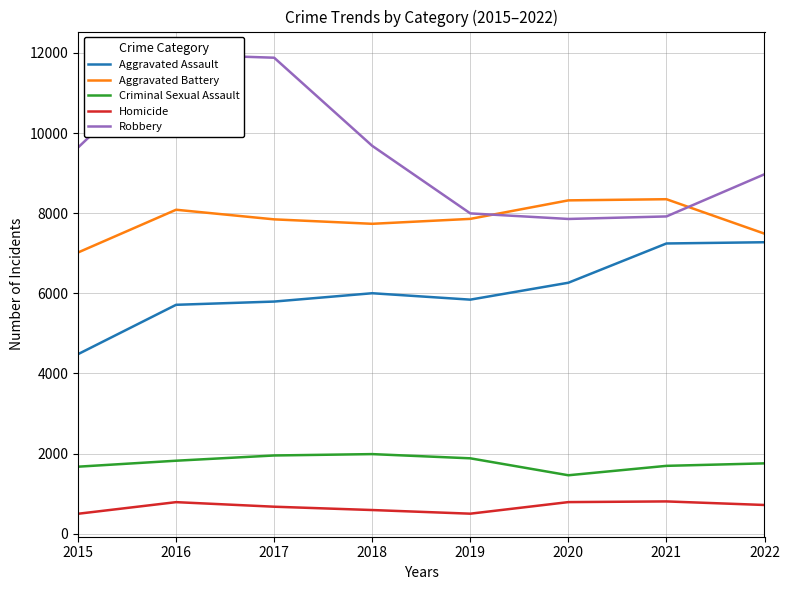

Is the value of Aggravated Assault at 2018 greater than the value of Robbery at 2016?

No